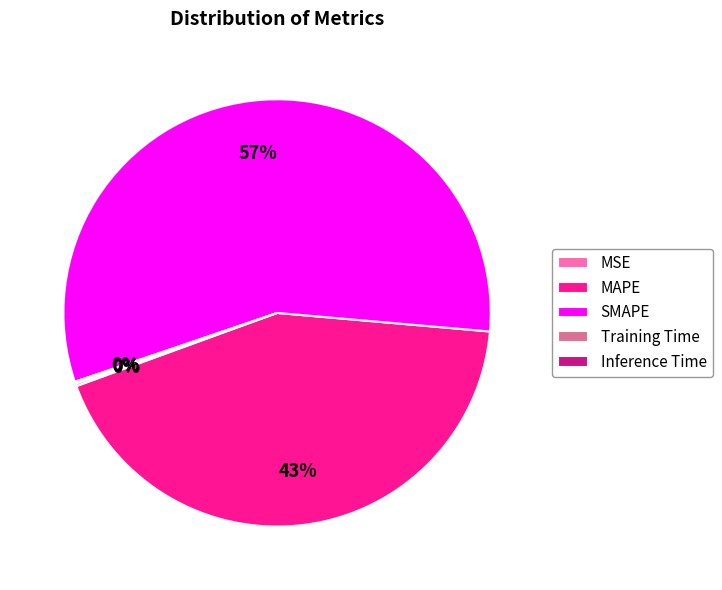

To the nearest percent, what is the difference between the largest and smallest slice percentages?

57%